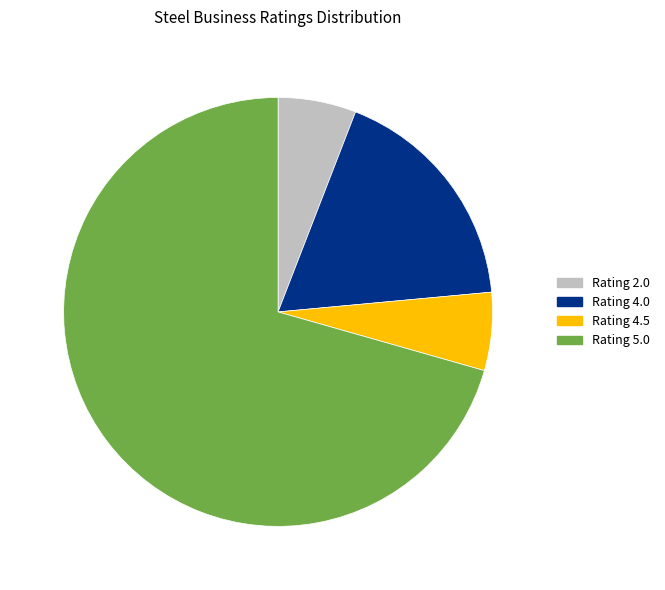

Which slice is the largest?

Rating 5.0